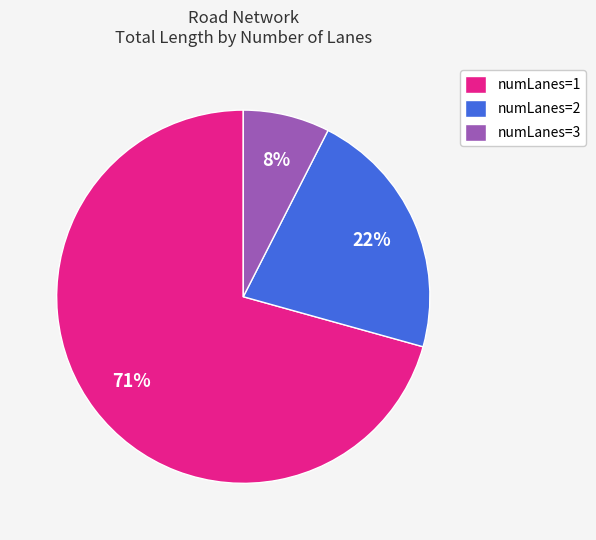

What is the ratio of the value at numLanes=2 to the value at numLanes=1?

0.3